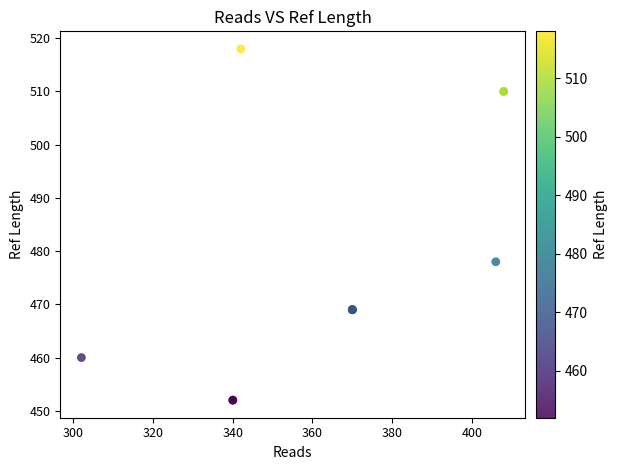

What Y value in the scatter plot is closest to 485?

478